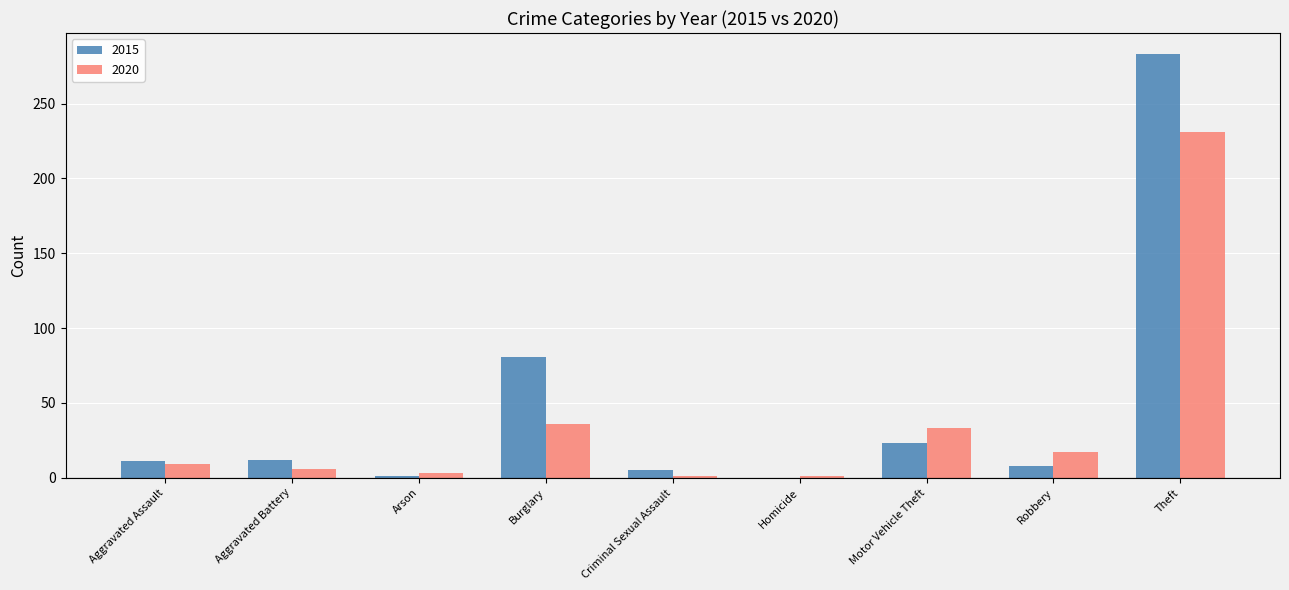

The 2015 series shows 81 at Burglary. True or false?

True